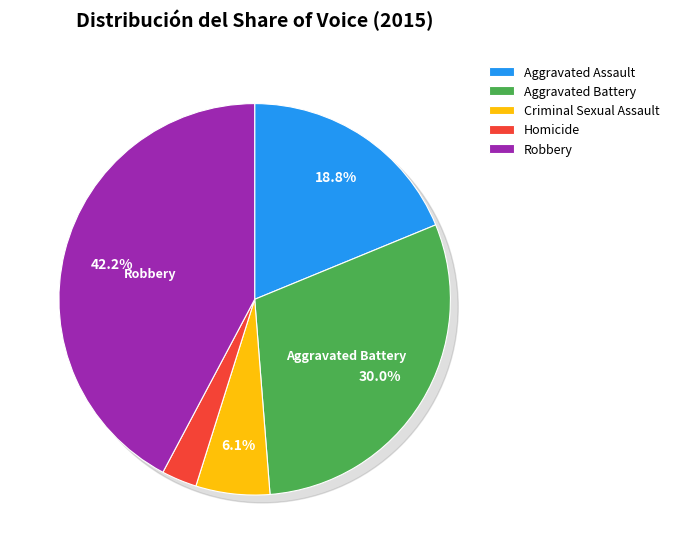

Rank the categories by value from lowest to highest.

Homicide, Criminal Sexual Assault, Aggravated Assault, Aggravated Battery, Robbery